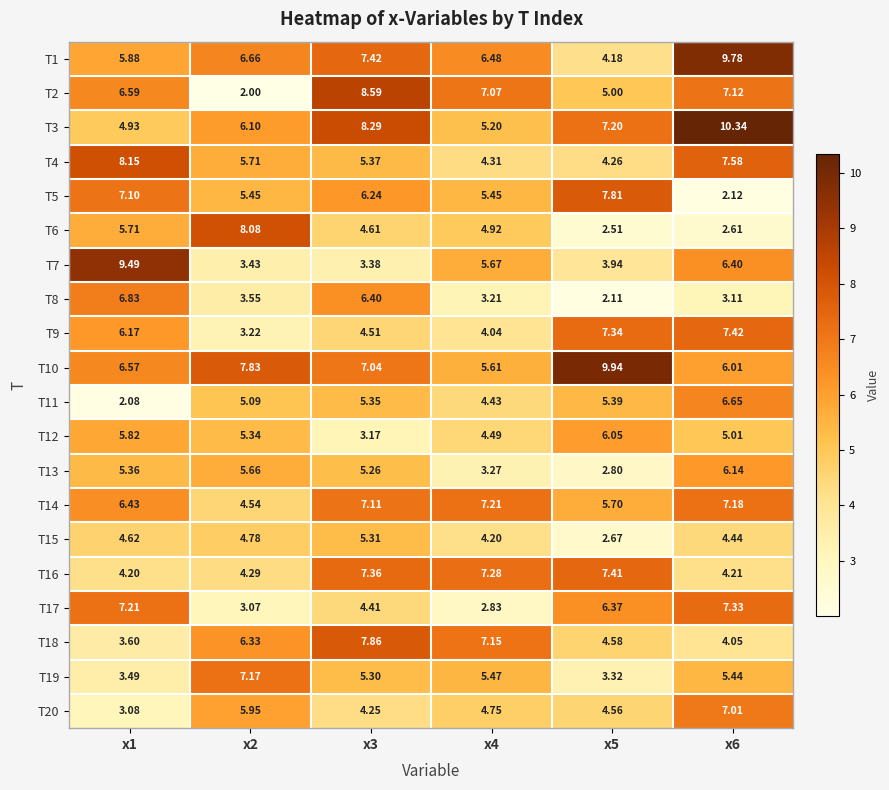

Between x1 and x2, which series saw the biggest shift?

T7